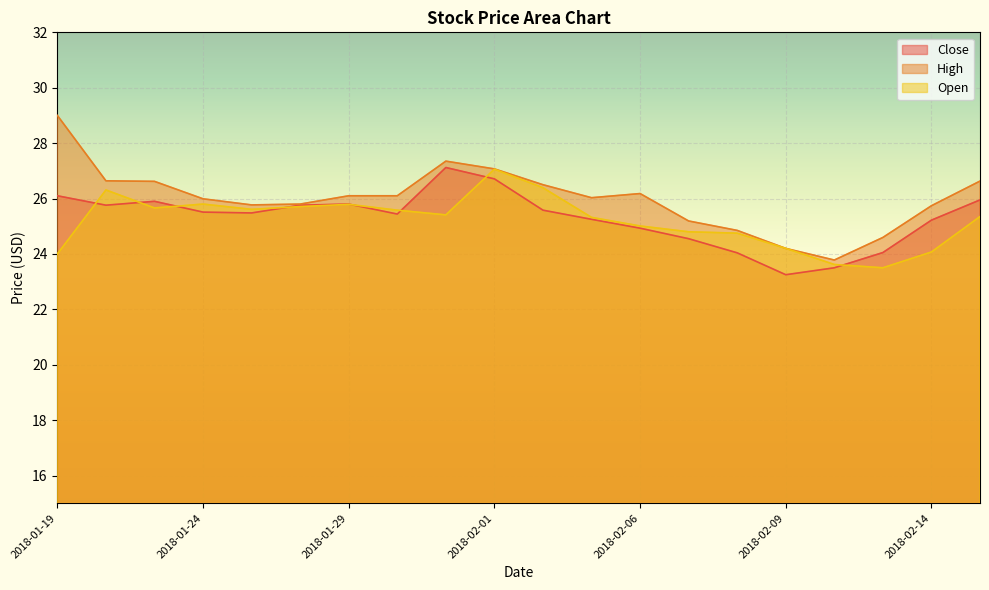

At which category does Close reach its first local peak?

2018-01-23